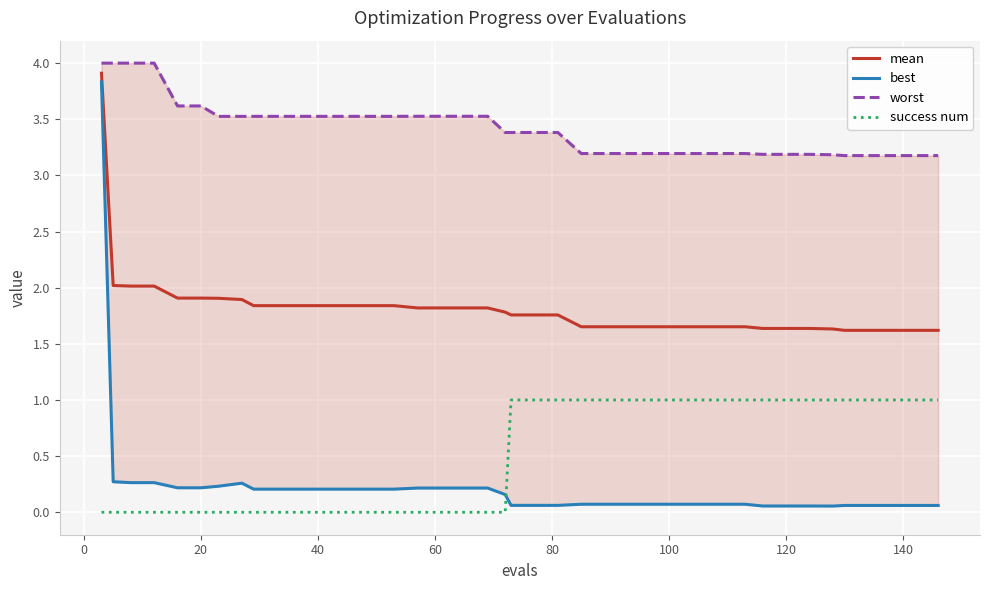

What is the highest value of the success num series?

1.0